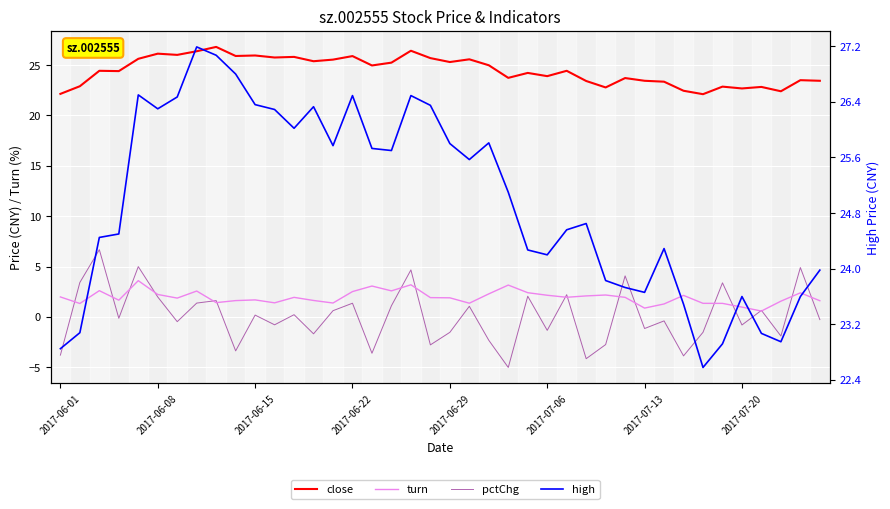

What is the lowest value of the high series?

22.6